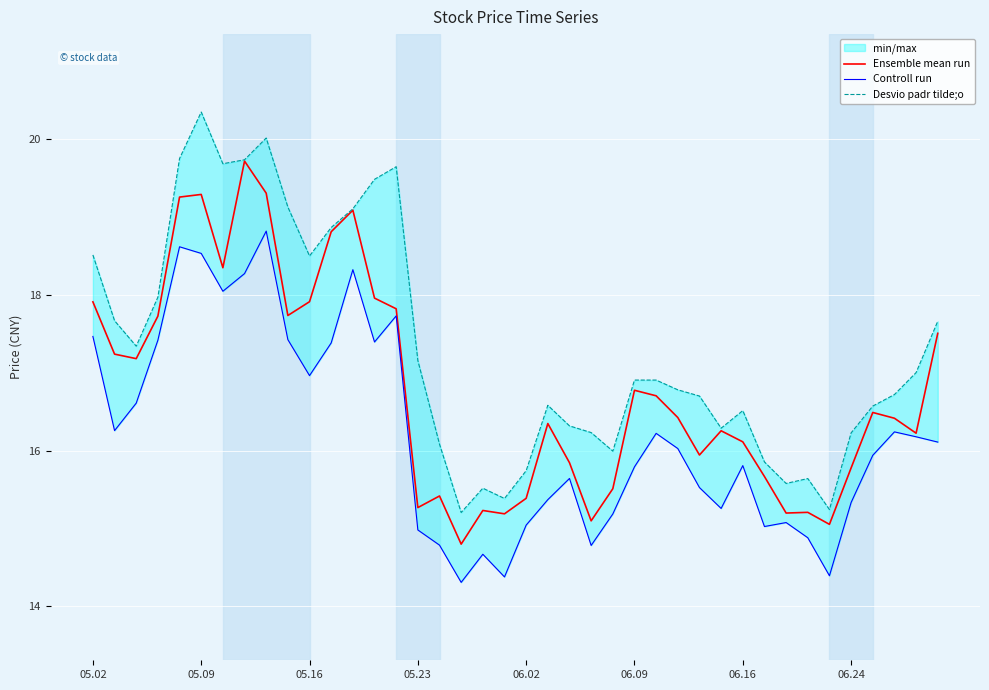

What is the difference between the maximum and minimum values in the Ensemble mean run series?

4.9